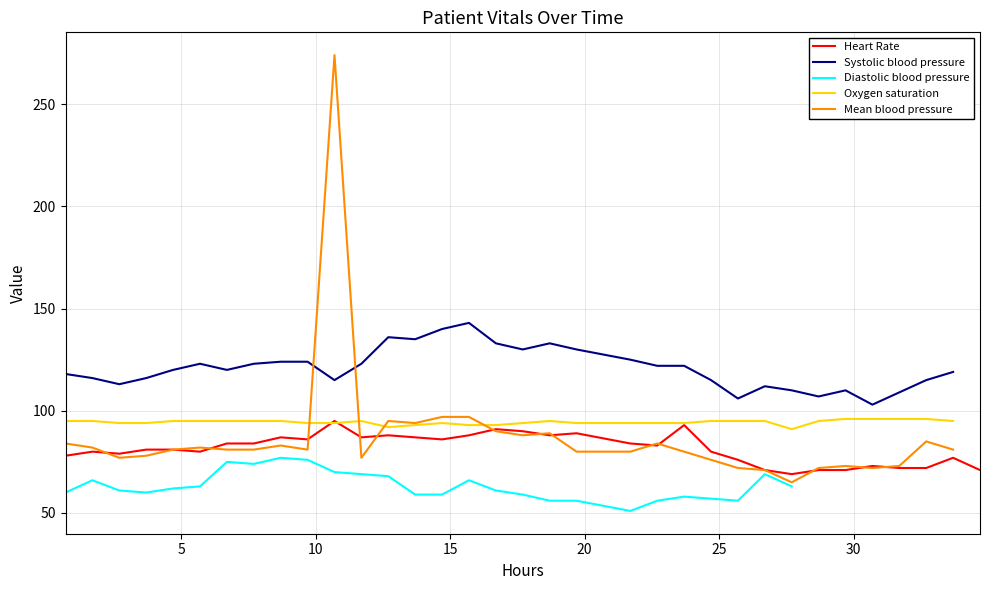

What is the label of the 26th point from the left?

25